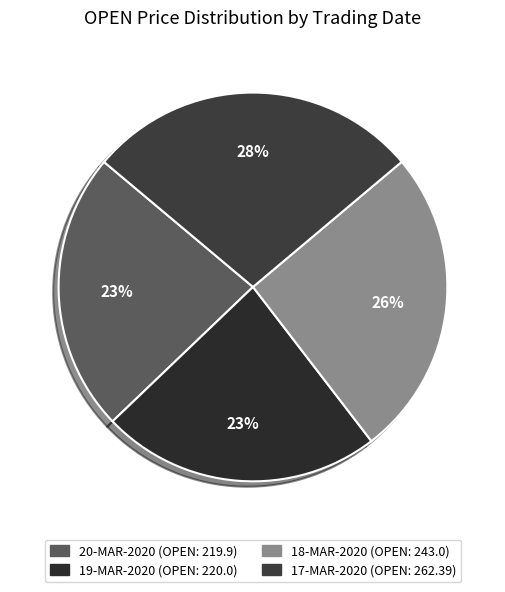

How many slices are in this pie chart?

4